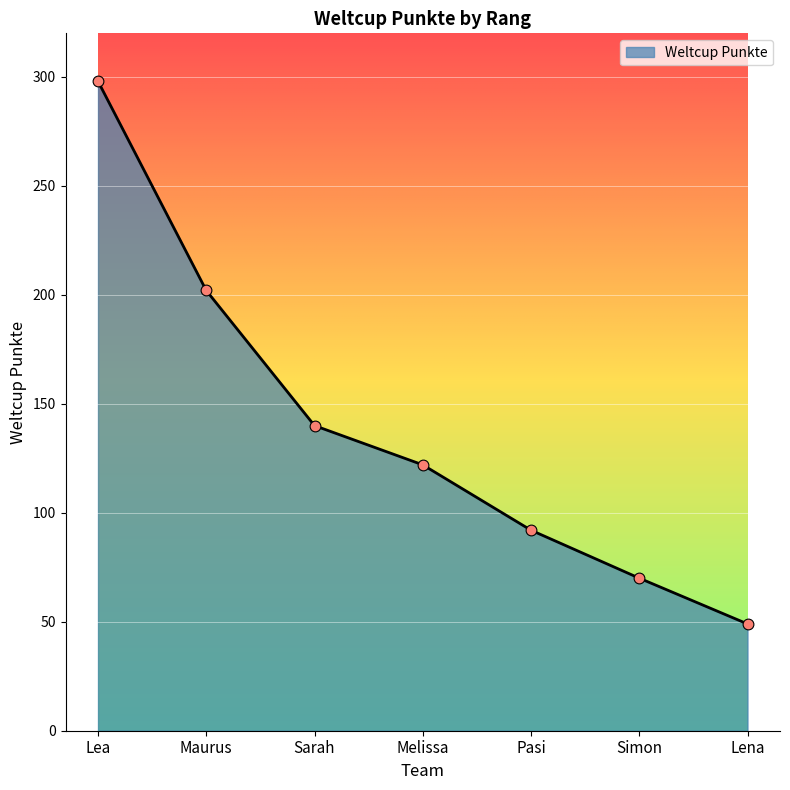

Which has a higher value, Simon or Pasi?

Pasi